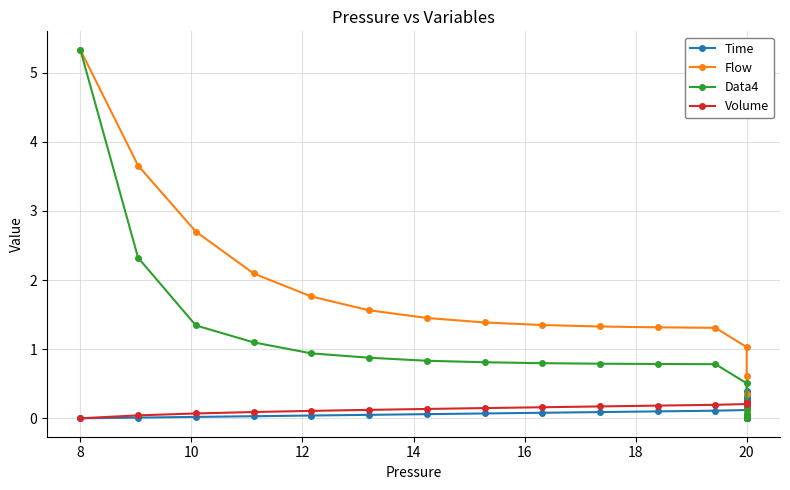

What is the value of the Time point at the 24th from the left?

0.2